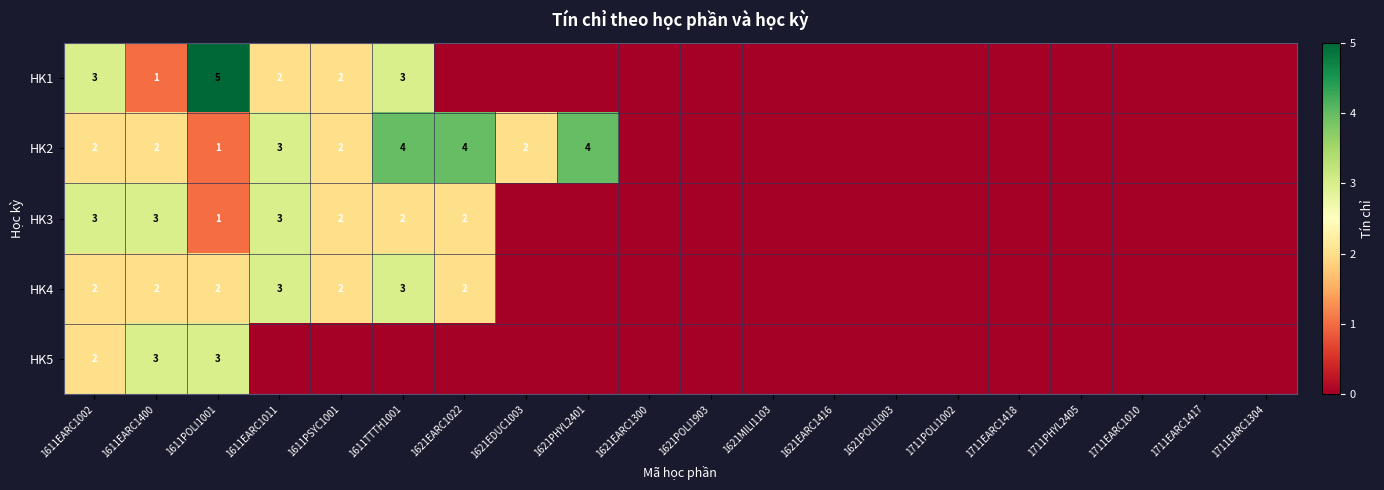

The HK4 series shows 2 at 1611PSYC1001. True or false?

True